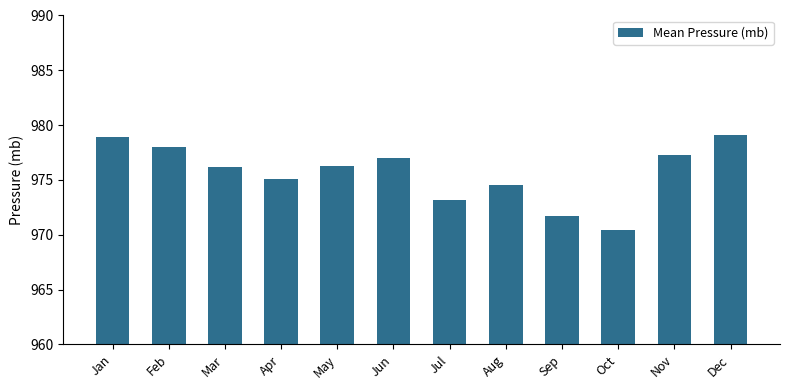

Read the value at Mar.

976.2